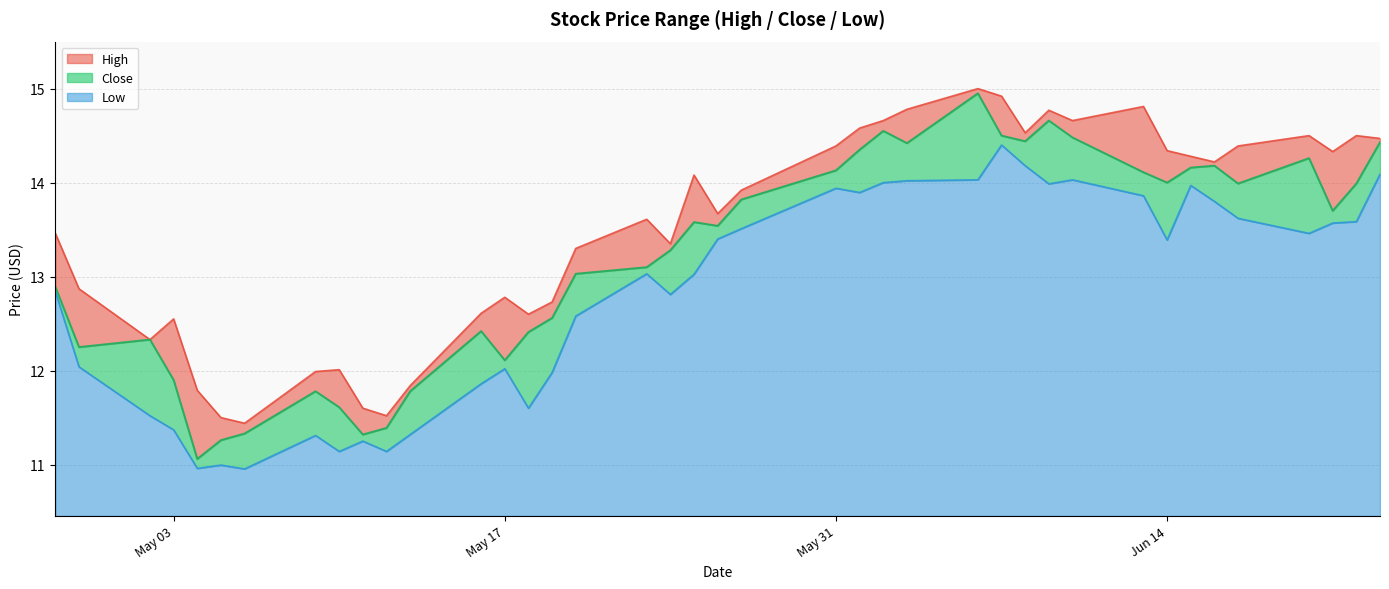

At 2016-06-08, list the series in order from smallest to largest.

Low, Close, High